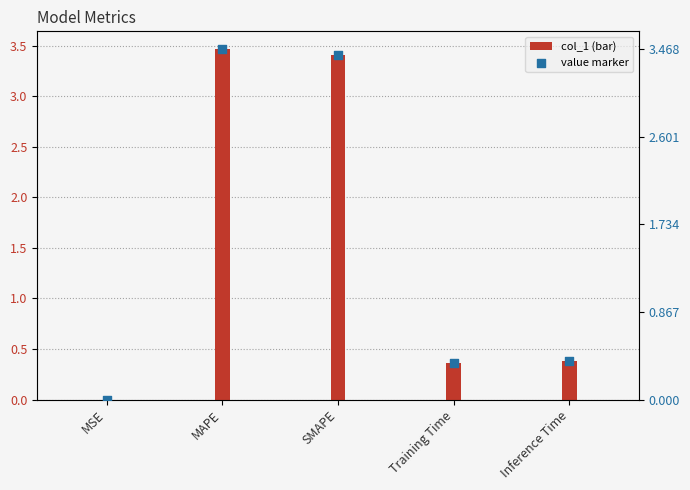

Is the value of col_1 at MAPE greater than the value of value marker at MAPE?

No